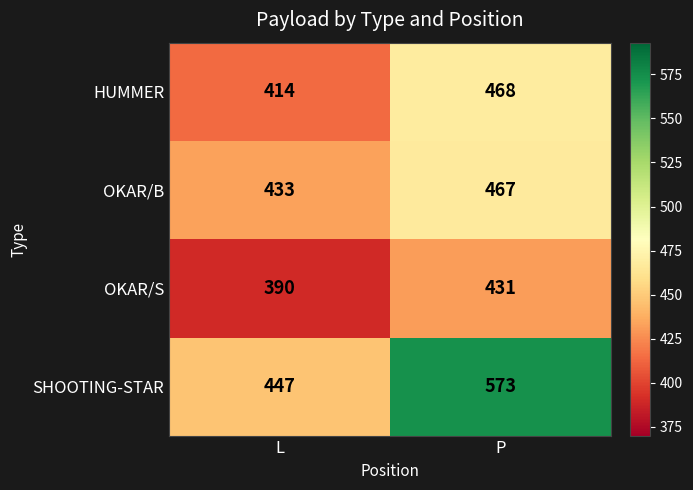

Is it true that HUMMER equals 414 at L?

True